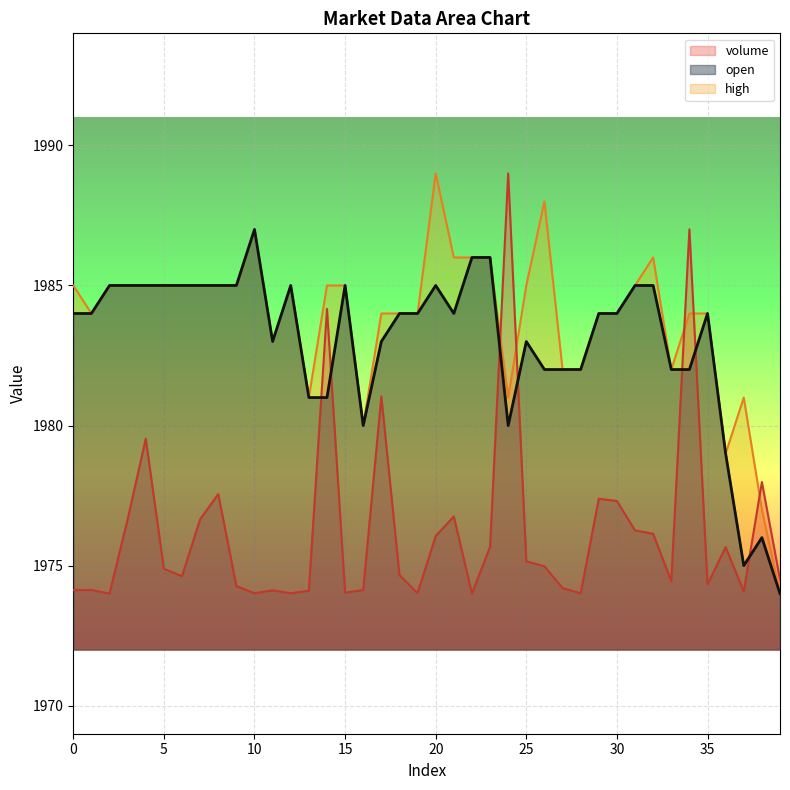

What is the total value across all series at 34?

5953.0